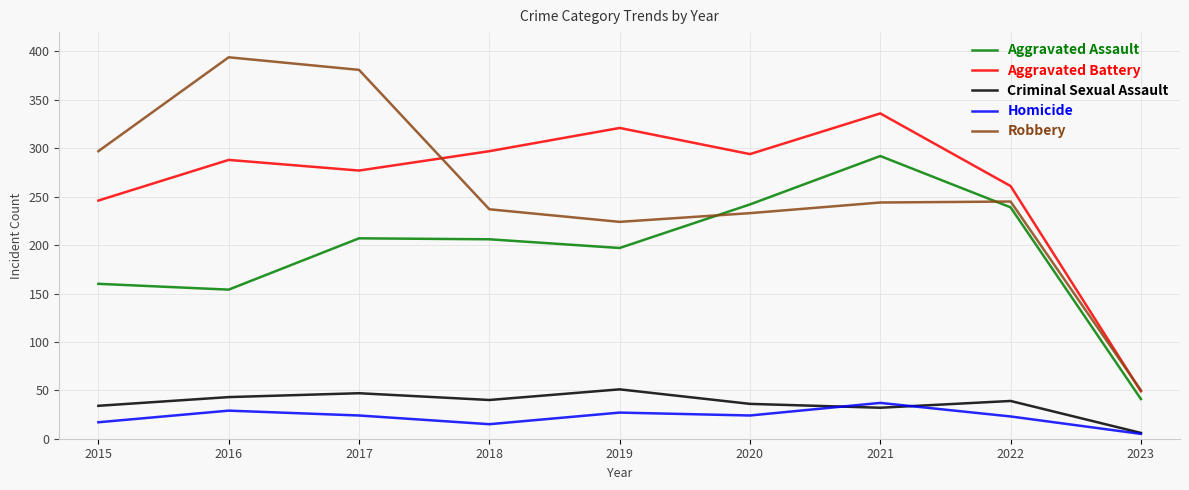

How many series are shown in this chart?

5